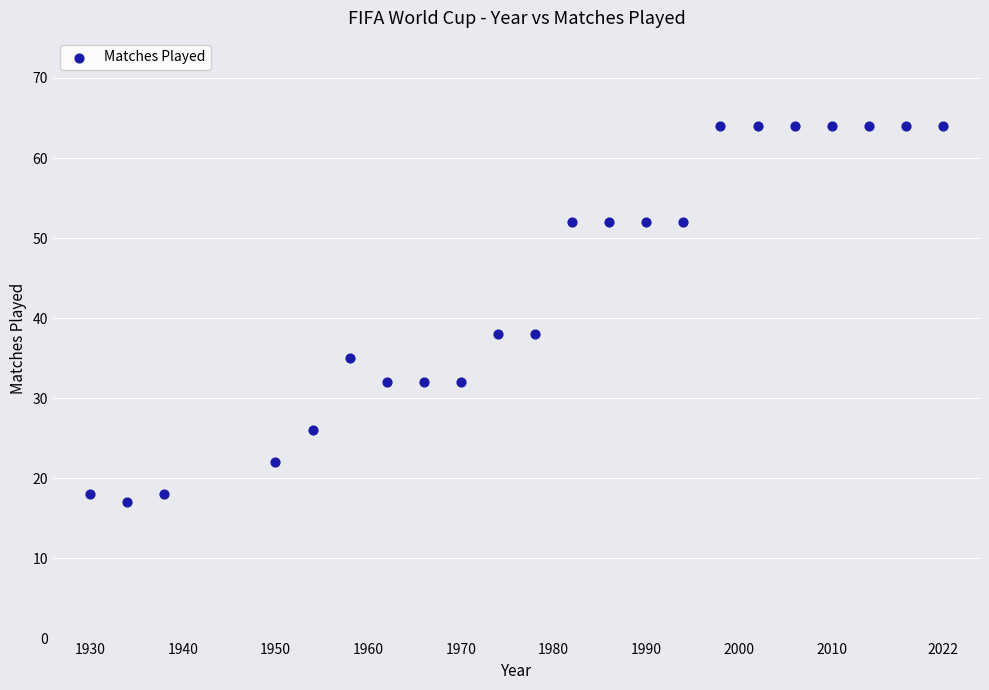

What is the range of Y values (max minus min)?

47